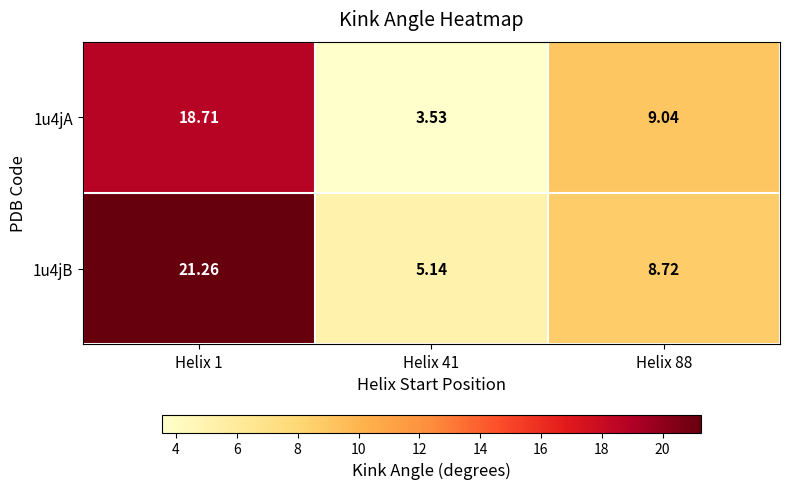

At Helix 88, list the series in order from smallest to largest.

1u4jB, 1u4jA